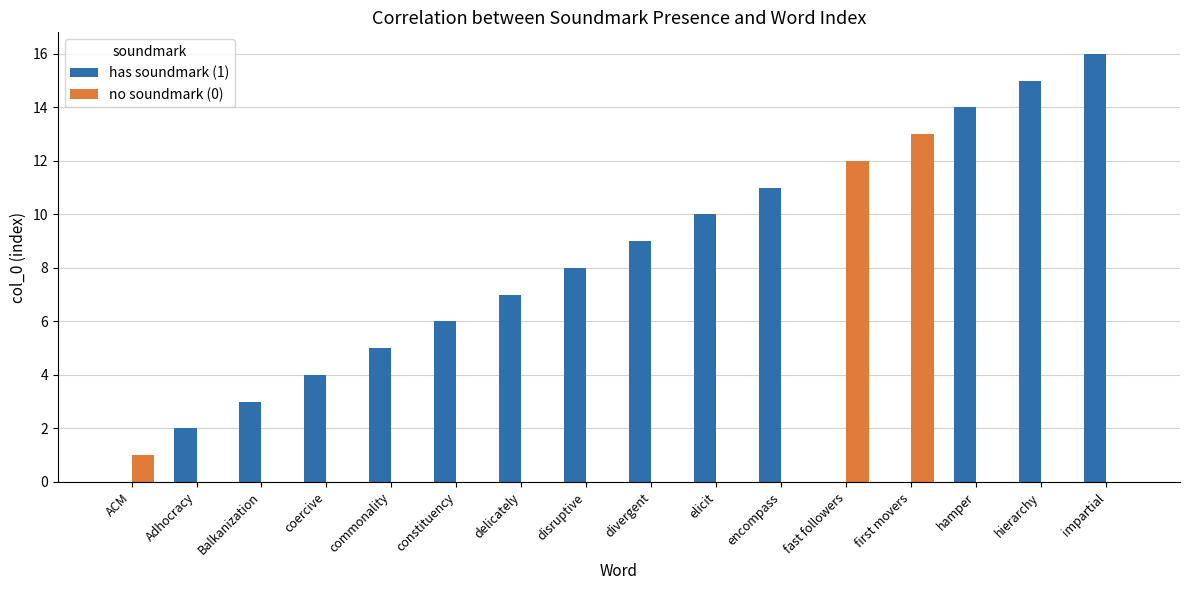

Between Balkanization and commonality, which series saw the biggest shift?

has soundmark (1)